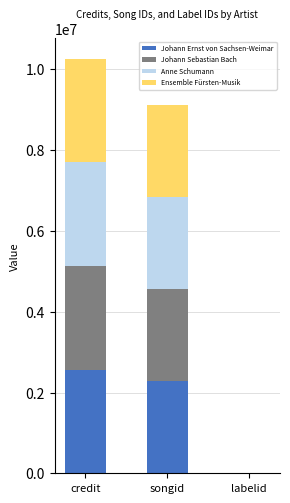

What is the sum of all Johann Ernst von Sachsen-Weimar values?

4843339